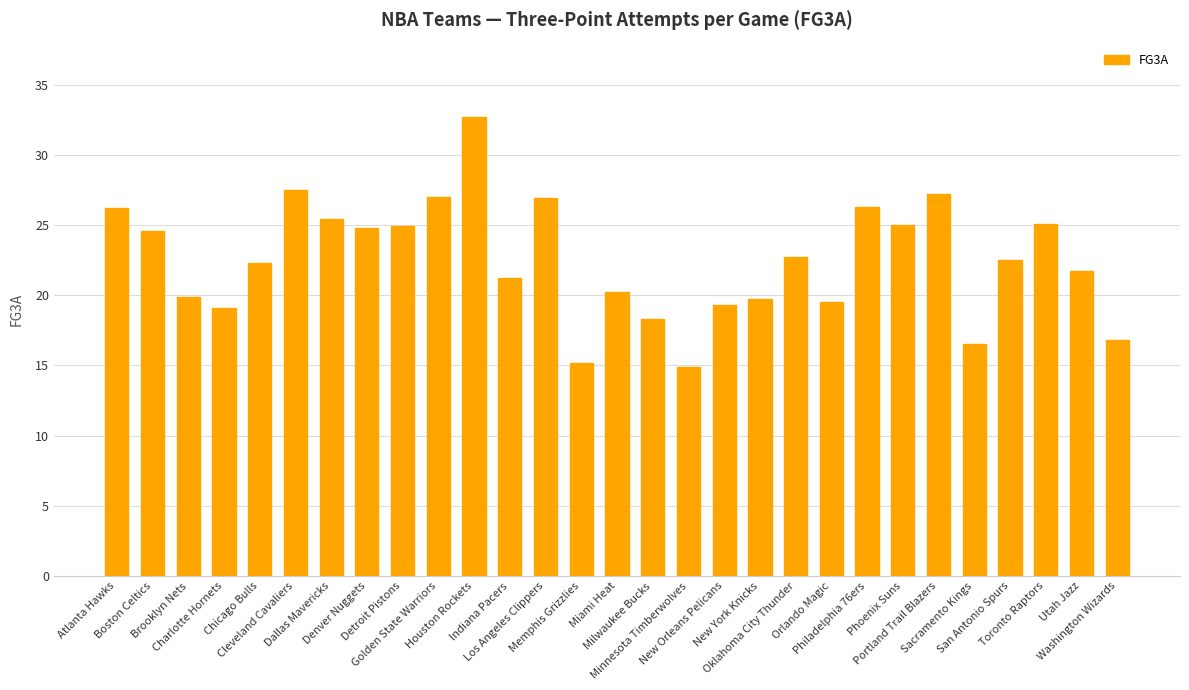

The chart shows a value of 5.0 at Chicago Bulls. True or false?

False